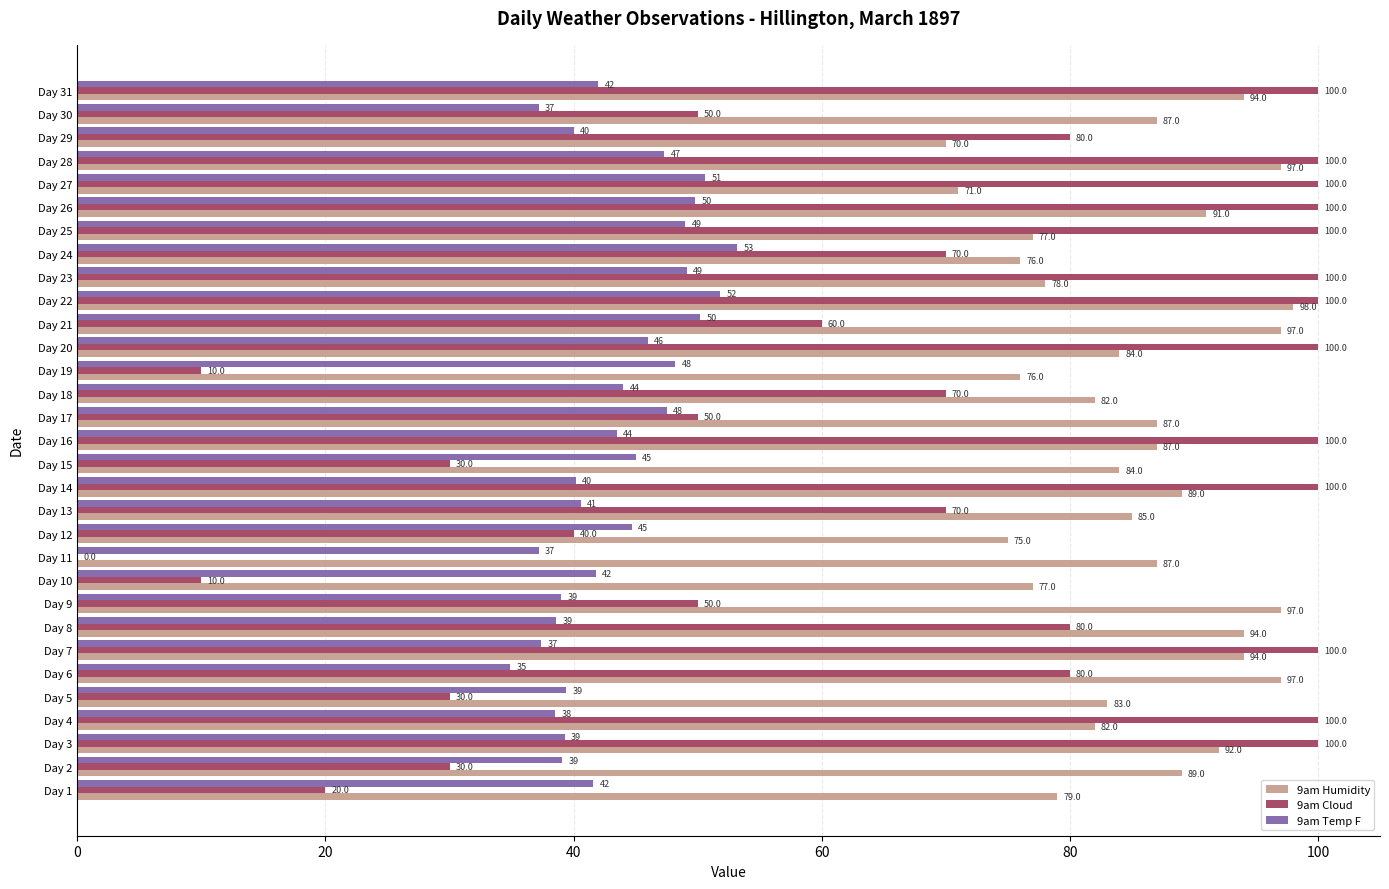

What is the sum of the 9am Temp F values at Day 27 and Day 29?

90.6